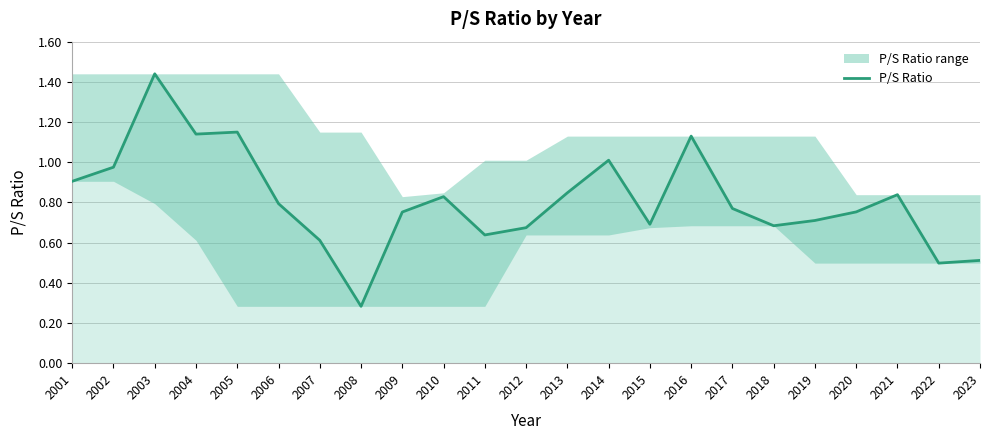

At which category does the data reach its first local peak?

2003